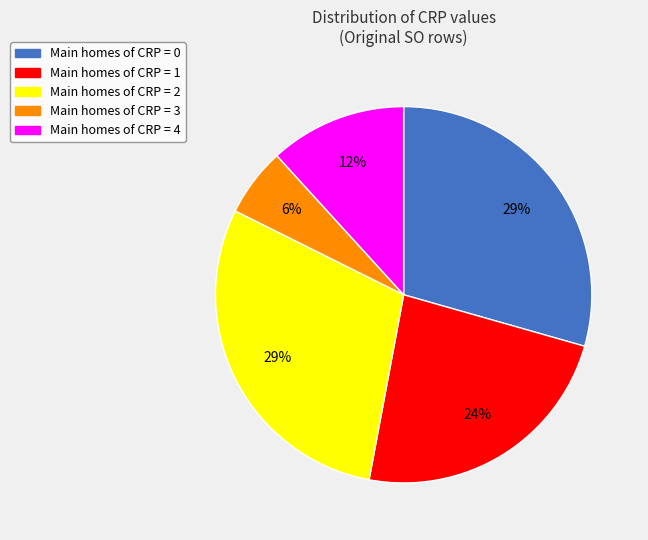

Is the sum of Main homes of CRP = 4 and Main homes of CRP = 2 greater than half?

No